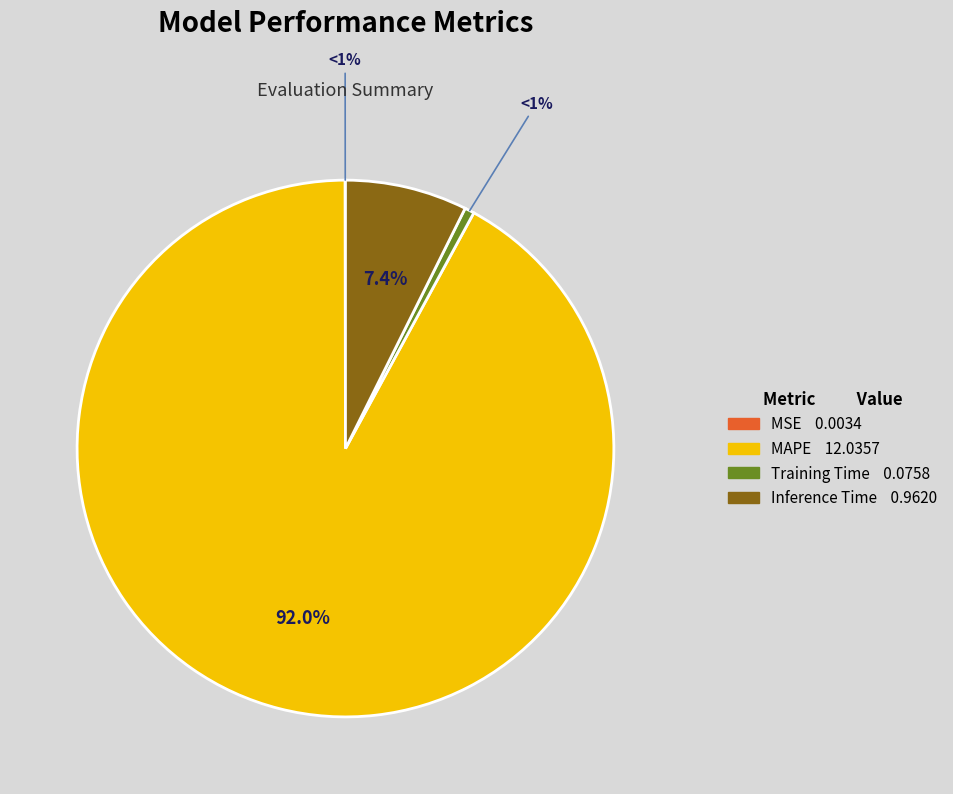

Is it true that Inference Time is 16% of the pie?

False